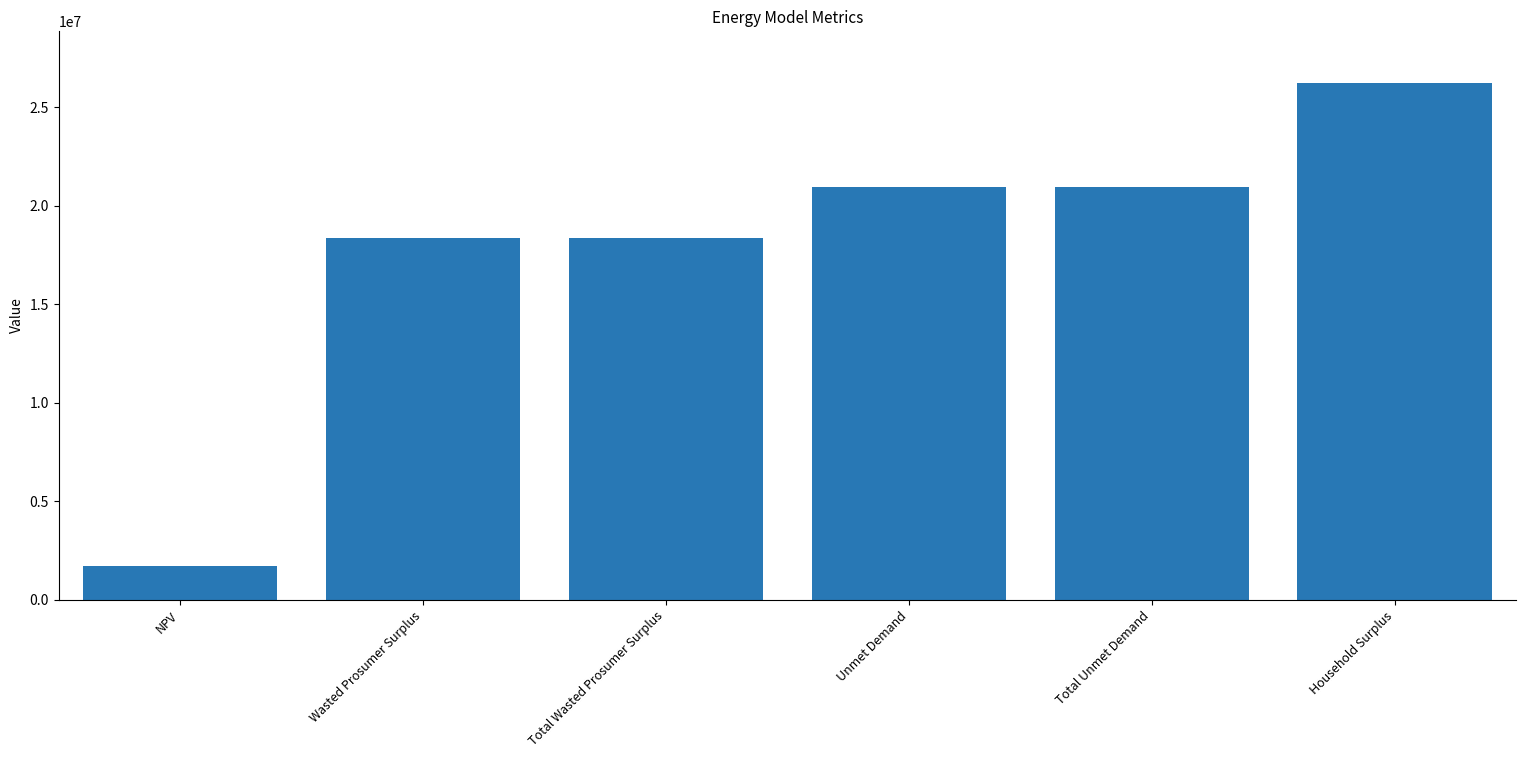

What is the sum of the values at NPV and Household Surplus?

27917504.6